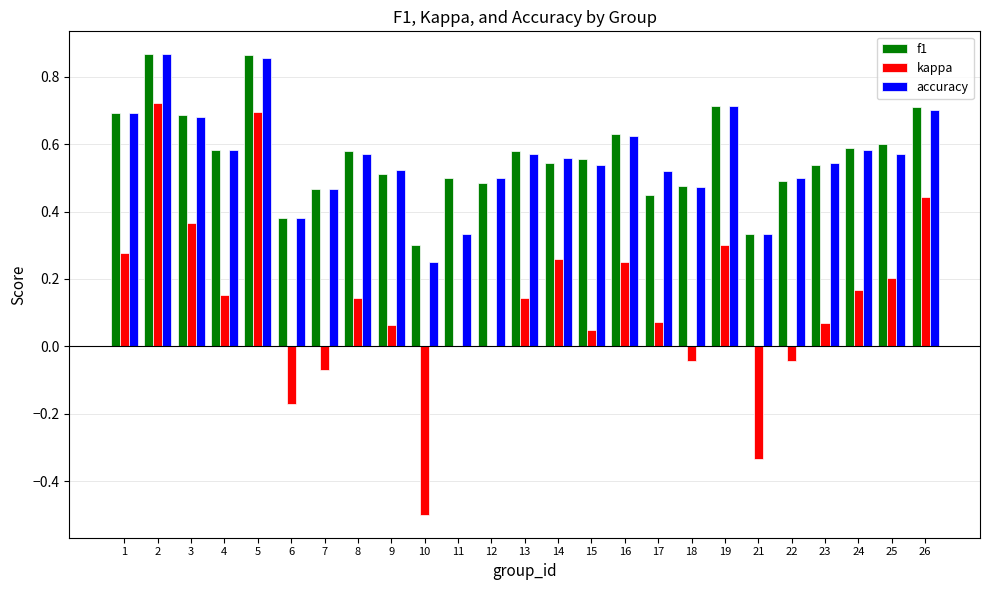

What is the total value across all series at 14?

1.4